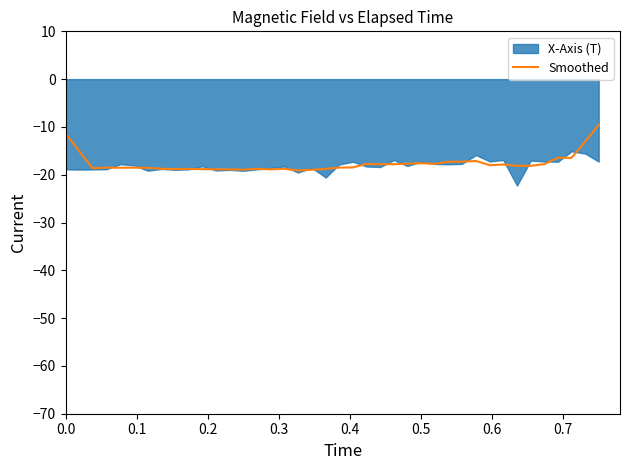

What is the minimum value for Smoothed?

-19.1